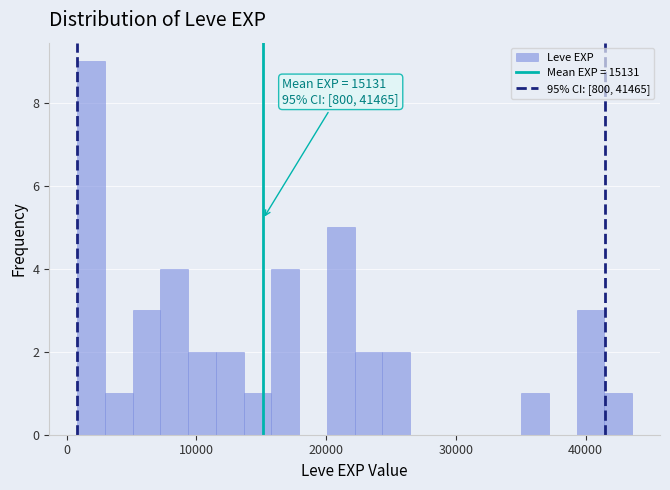

Read against the x-axis, roughly where is the centre of the tallest bar?

2000